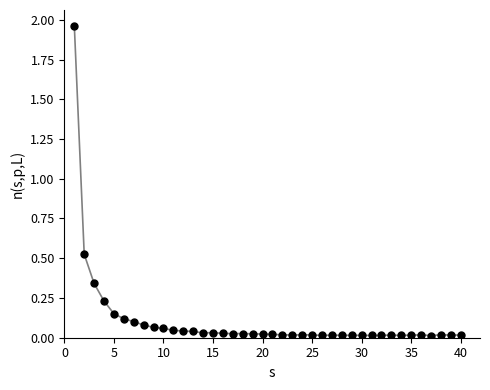

True or false: the data has more than 0 interior local peaks.

True